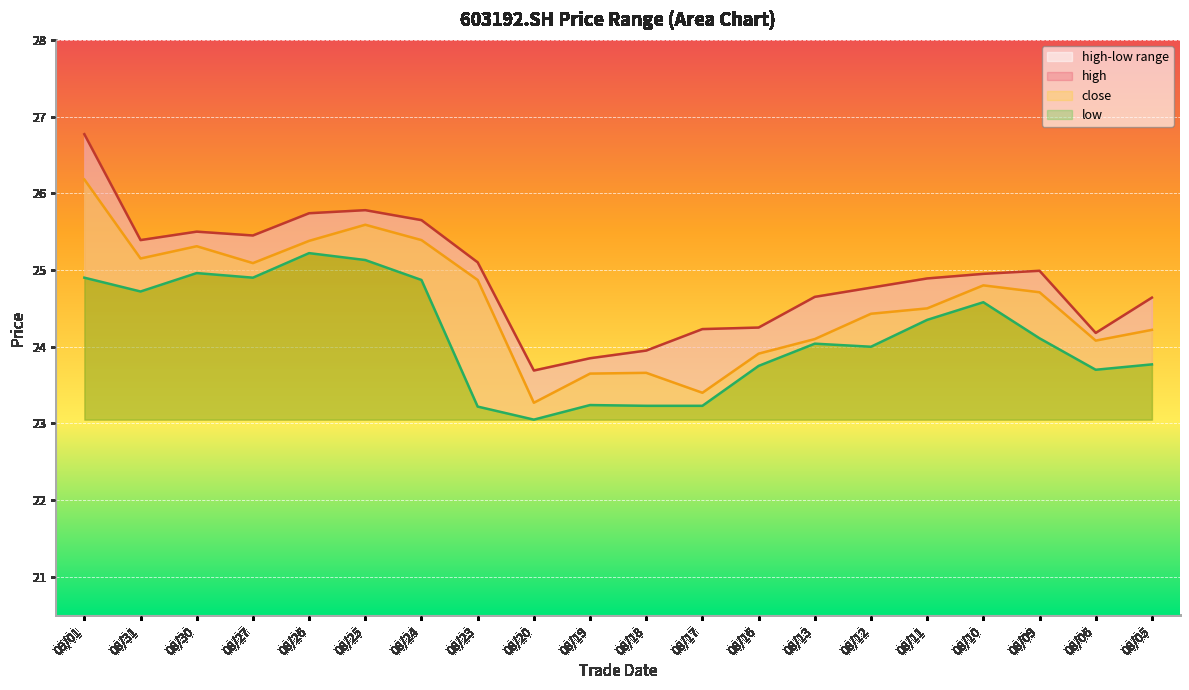

Between 08/23 and 08/20, which series saw the biggest shift?

close